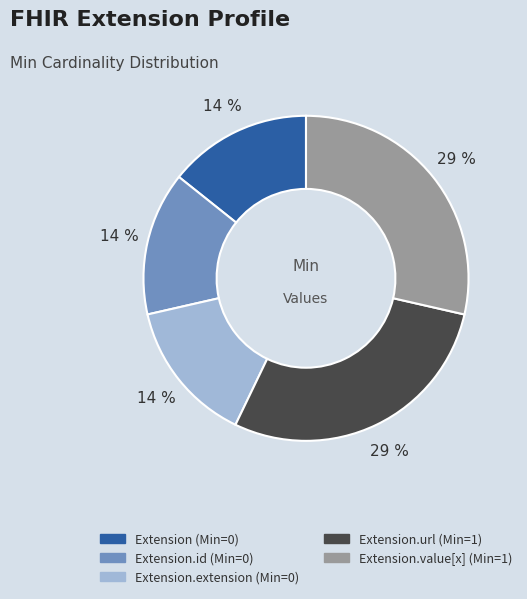

Combined, do Extension.extension (Min=0) and Extension (Min=0) account for over 50%?

No